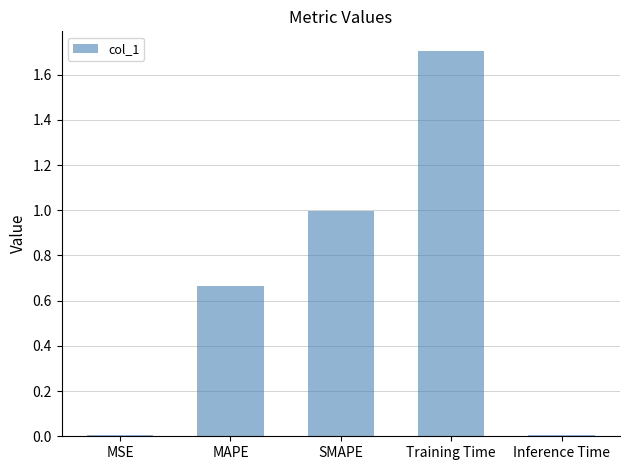

True or false: the data shows 0.0 at Inference Time.

True